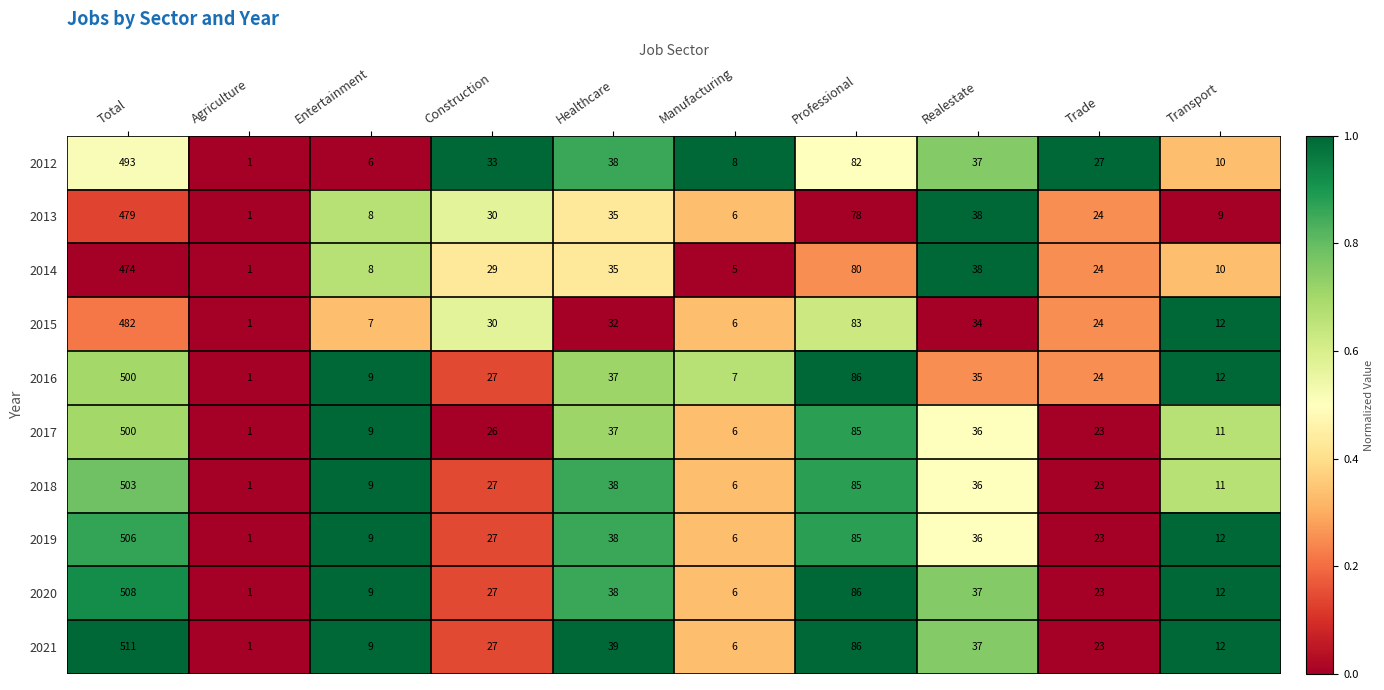

How many distinct data groups are displayed?

10